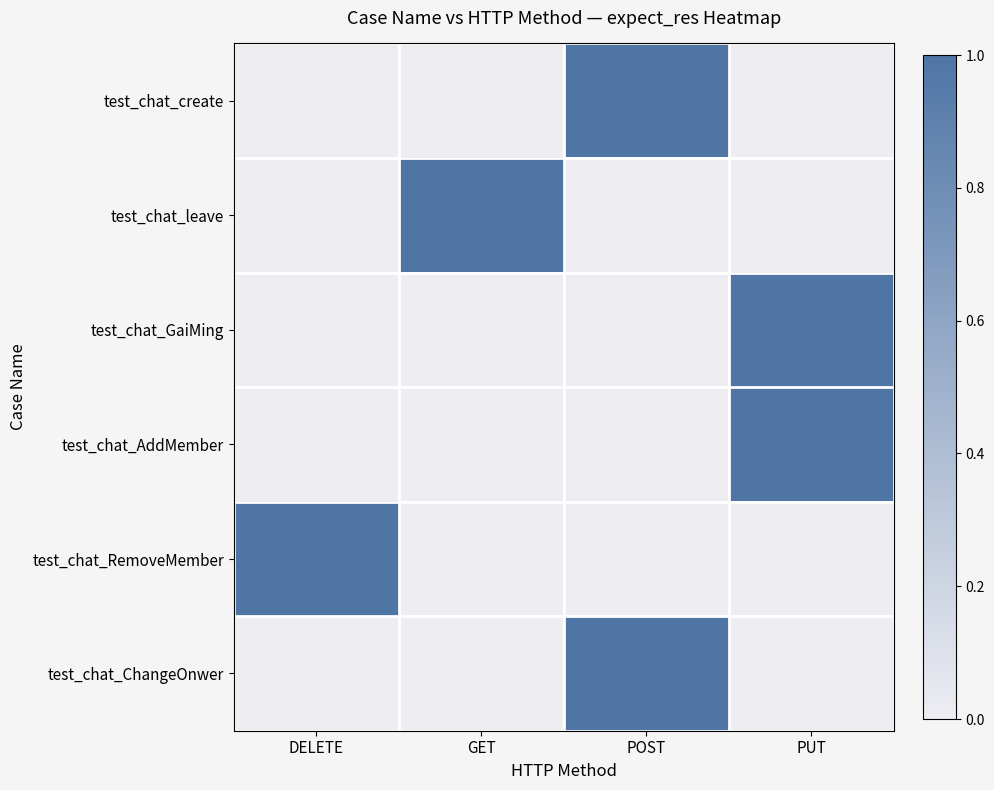

Reading left to right, list all the values displayed in this chart.

test_chat_create: DELETE=0	GET=0	POST=1	PUT=0
test_chat_leave: DELETE=0	GET=1	POST=0	PUT=0
test_chat_GaiMing: DELETE=0	GET=0	POST=0	PUT=1
test_chat_AddMember: DELETE=0	GET=0	POST=0	PUT=1
test_chat_RemoveMember: DELETE=1	GET=0	POST=0	PUT=0
test_chat_ChangeOnwer: DELETE=0	GET=0	POST=1	PUT=0